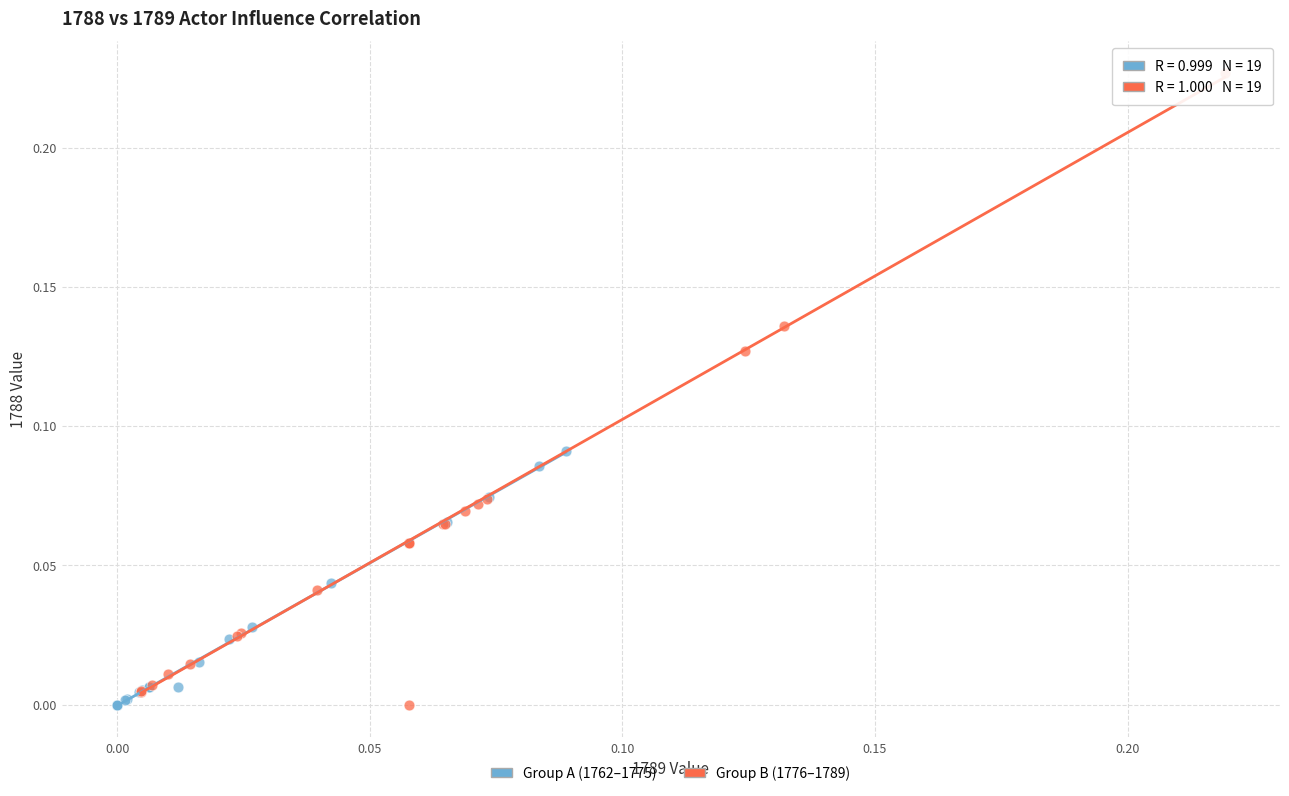

What are all the series names shown in the legend?

Group A (1762–1775), Group B (1776–1789)